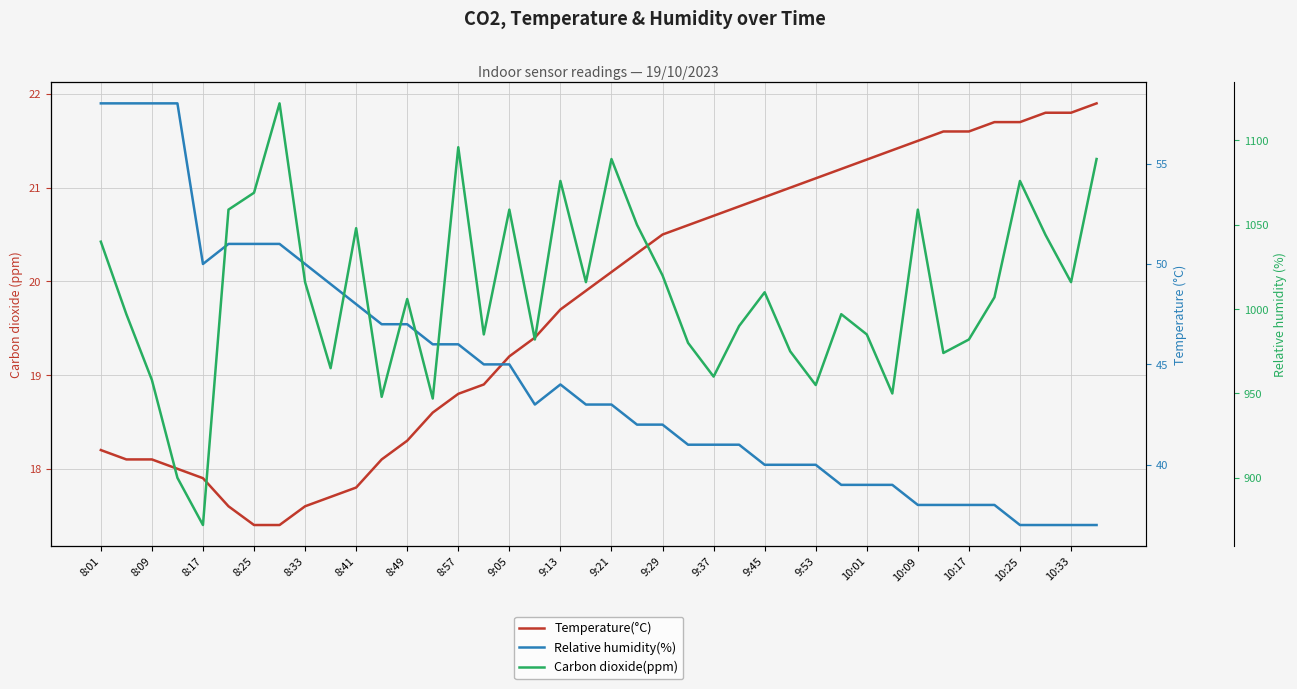

What is the difference between the maximum and minimum values in the Relative humidity(%) series?

21.0